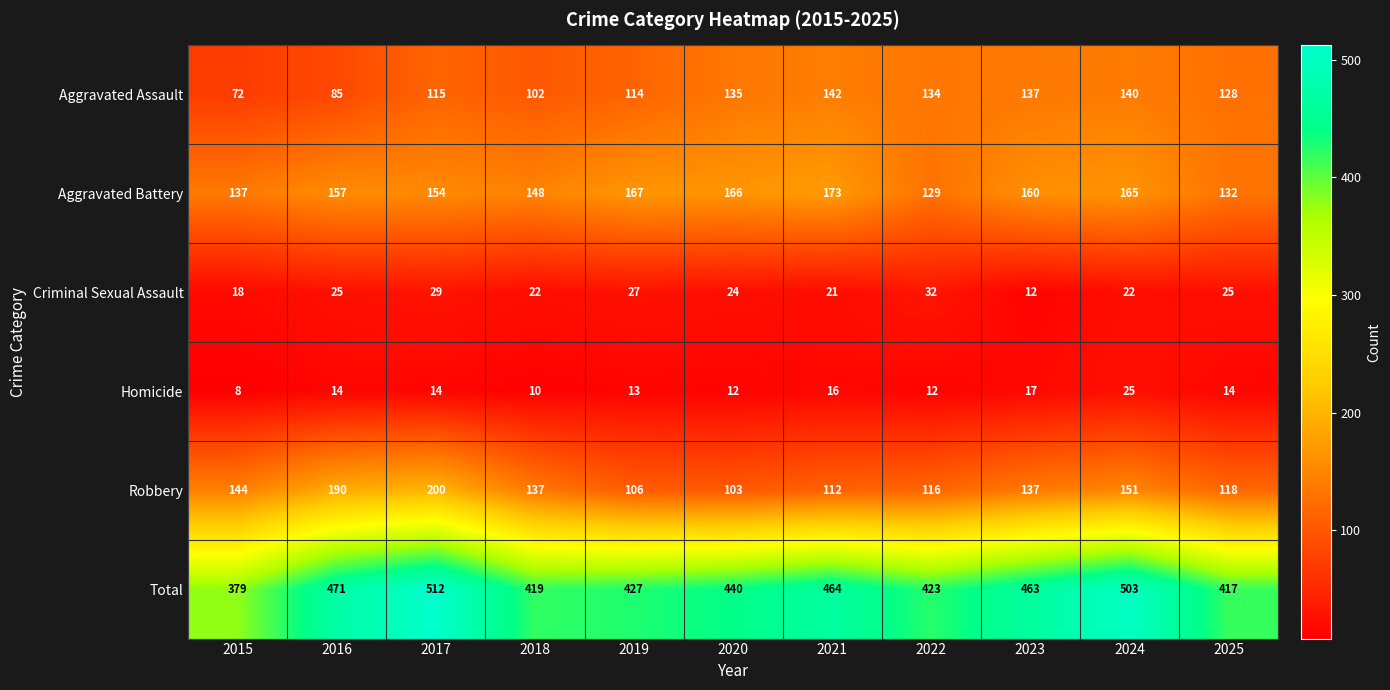

At which category does the chart reach its peak across all series?

2017